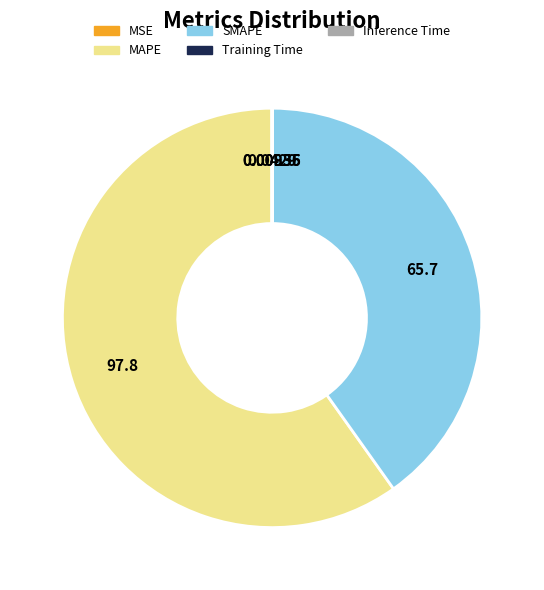

Is the sum of SMAPE and MAPE greater than half?

Yes